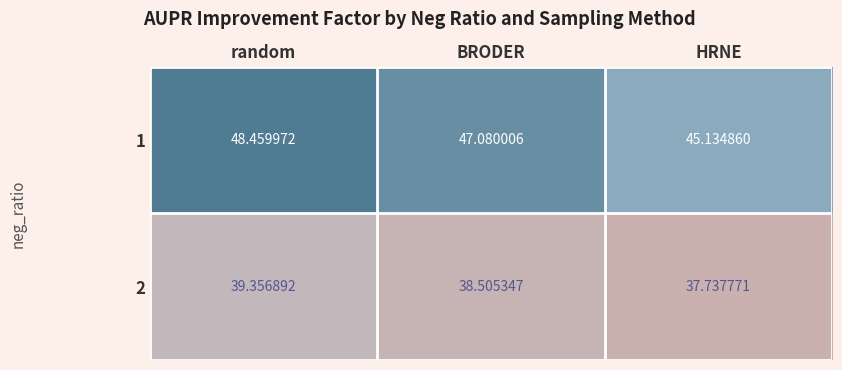

Which category has the highest value in the 2 series?

random